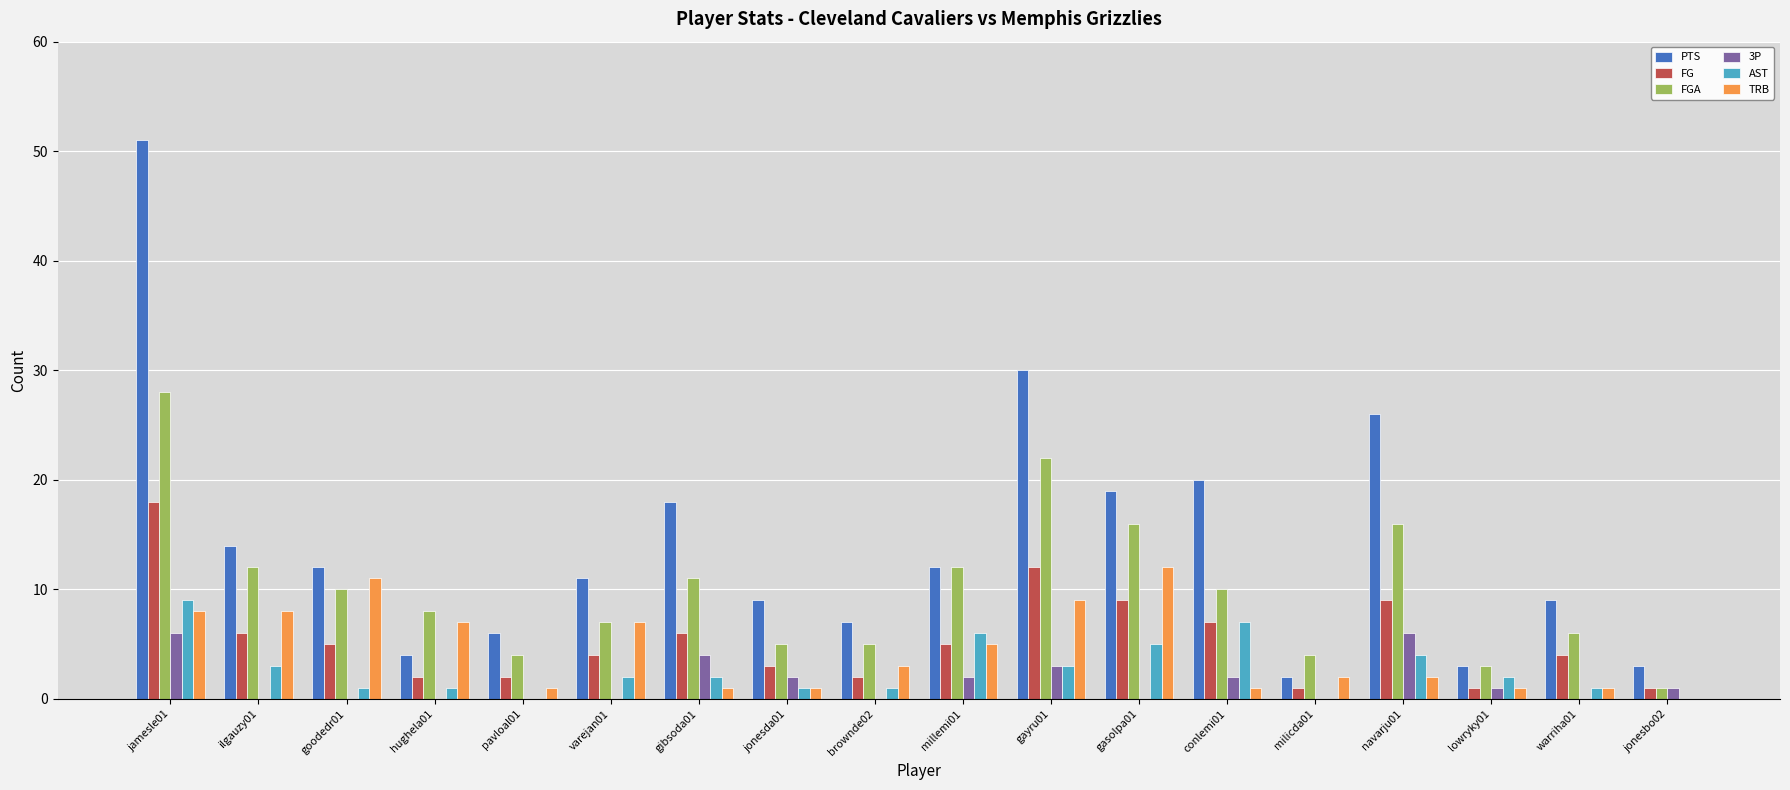

What is the spread (max minus min) of values at jonesda01?

8